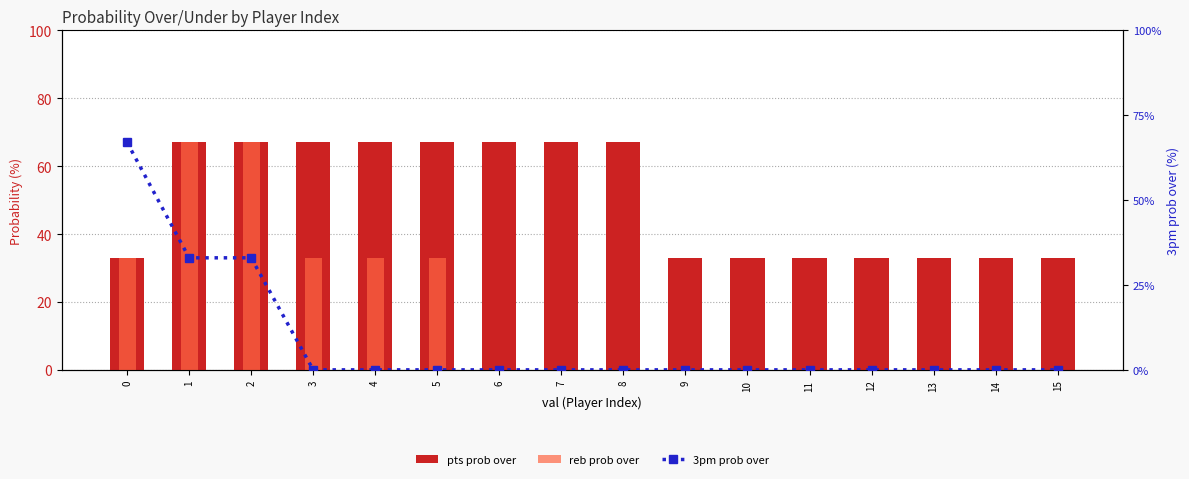

The value of 3pm prob over at 2 is 18. True or false?

False